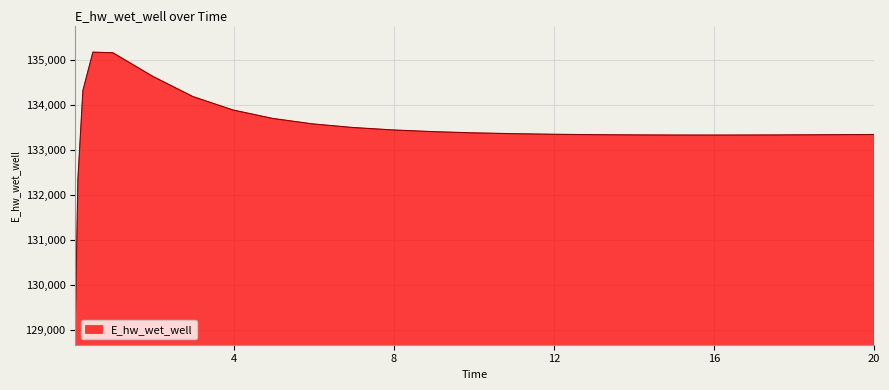

What is the sum of all values?

3336673.7